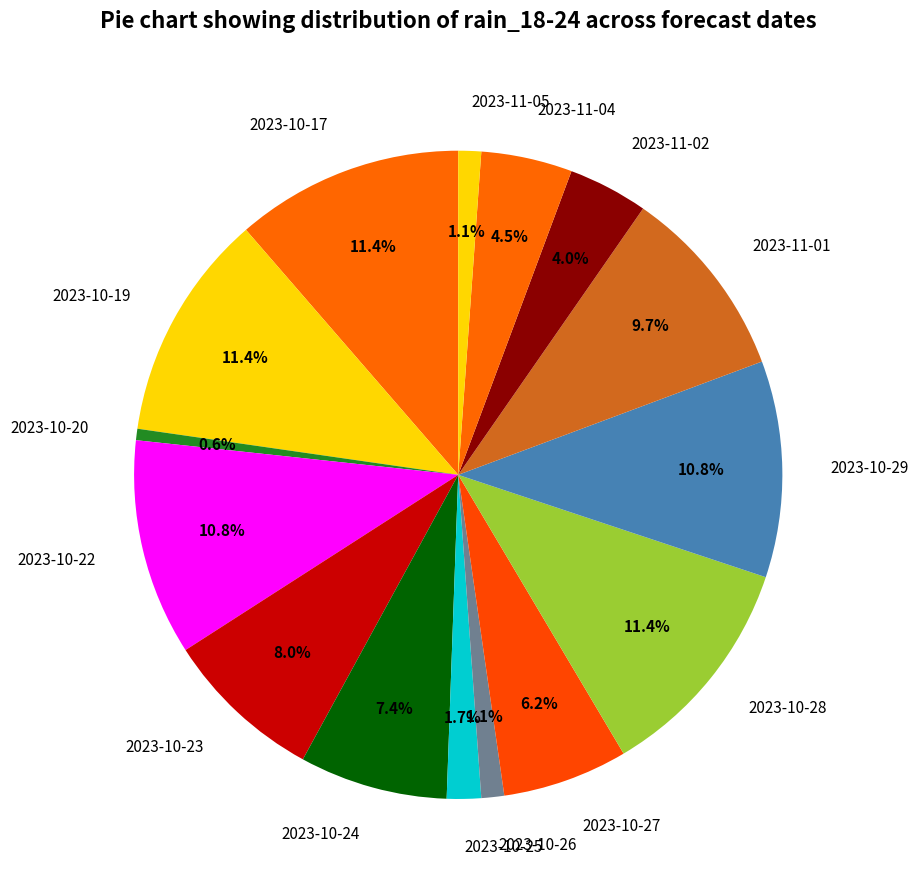

What is the ratio of the value at 2023-11-05 to the value at 2023-10-26?

1.0